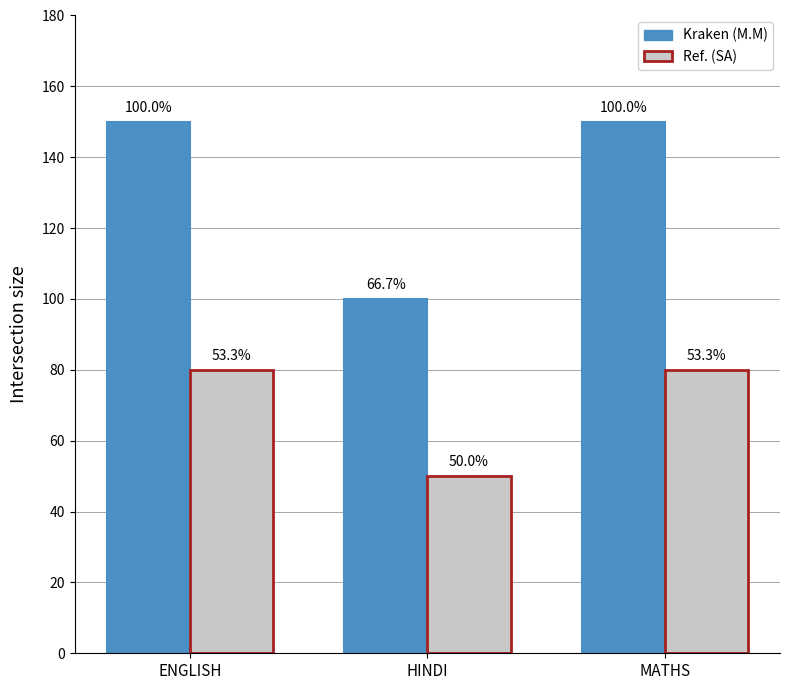

Rank the series by their average value, from highest to lowest.

Kraken (M.M), Ref. (SA)